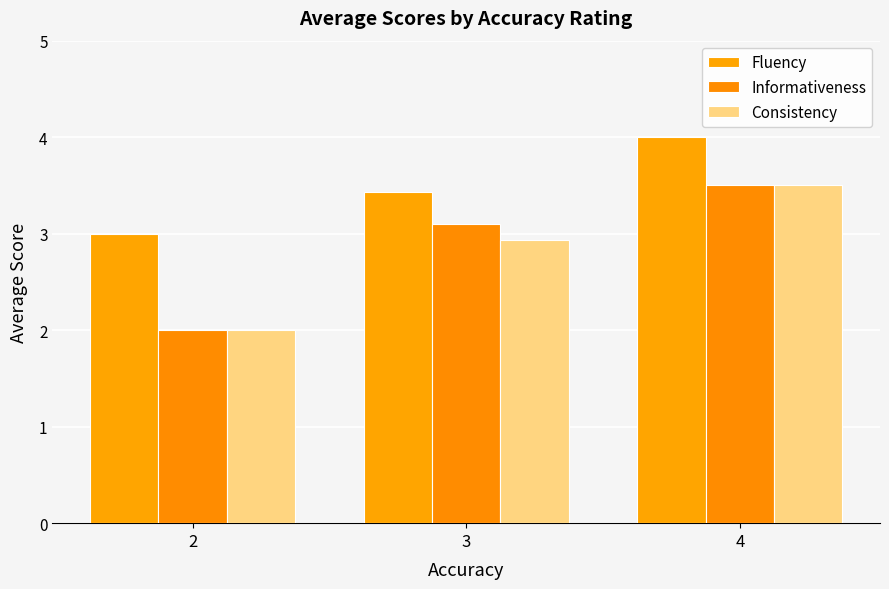

Reading right to left, extract all data points from this chart.

Fluency: 4=4.0	3=3.4	2=3.0
Informativeness: 4=3.5	3=3.1	2=2.0
Consistency: 4=3.5	3=2.9	2=2.0